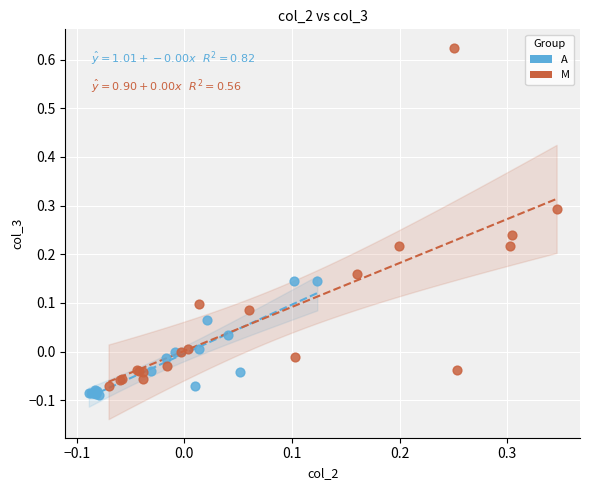

Which series contains the lowest Y value?

A